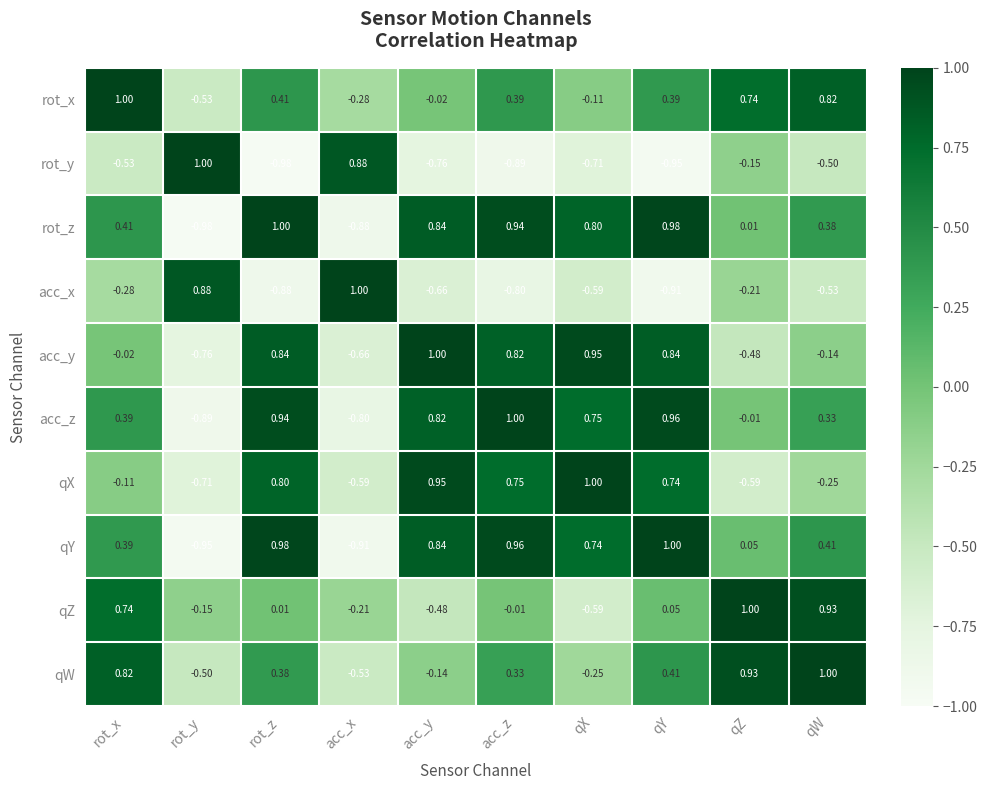

How many values in the qY series exceed 0?

8